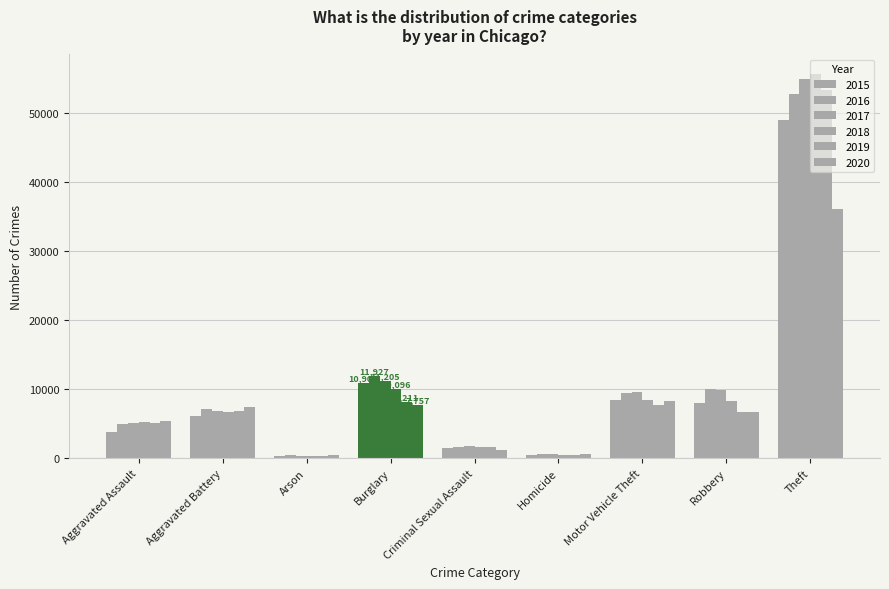

How many bars are there in each group?

6